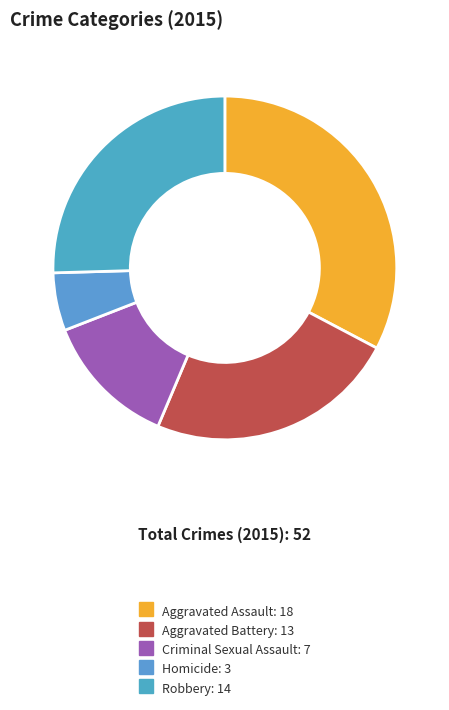

What percentage is the Robbery slice, to the nearest percent?

25%